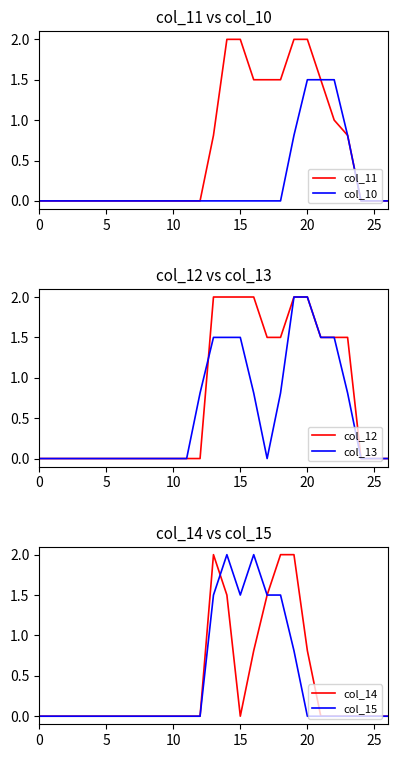

What is the label of the 13th point from the left?

12